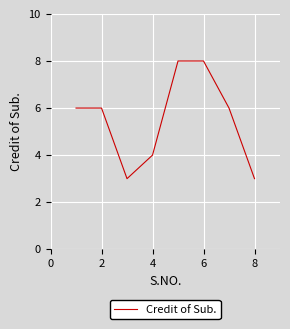

What is the difference between the second highest and second lowest values?

5